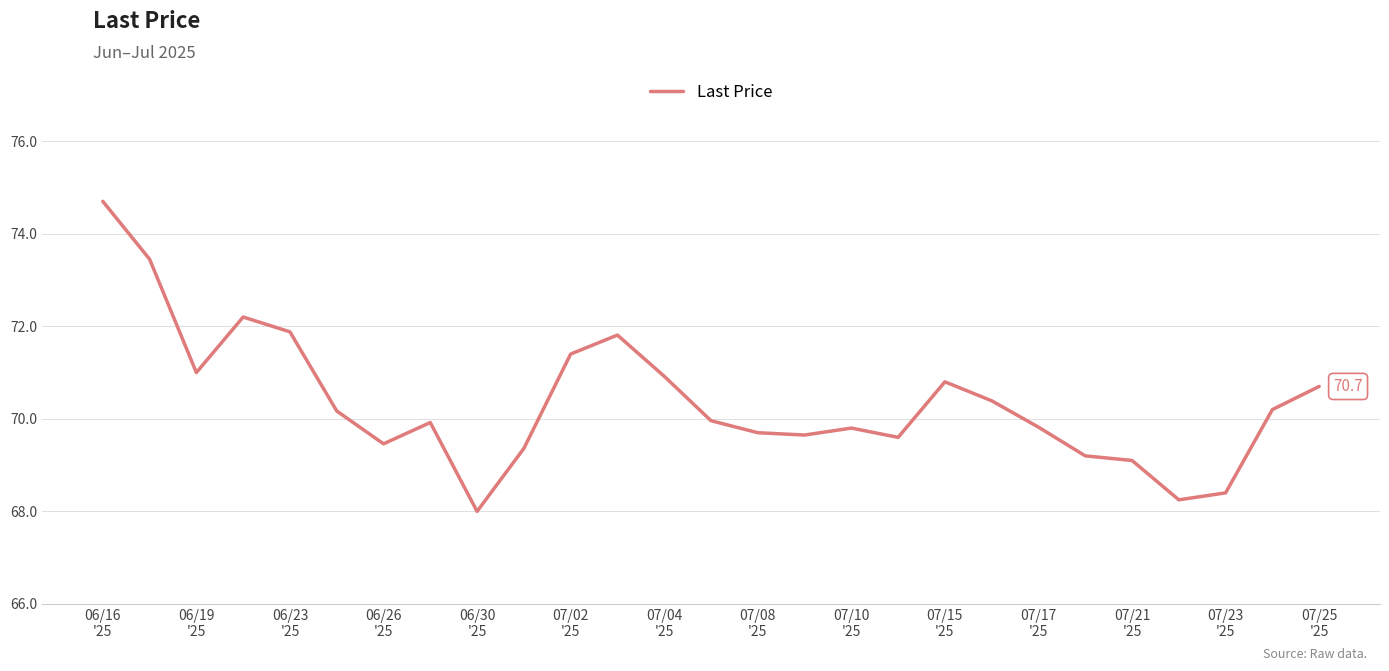

What is the maximum value shown in the chart?

74.7